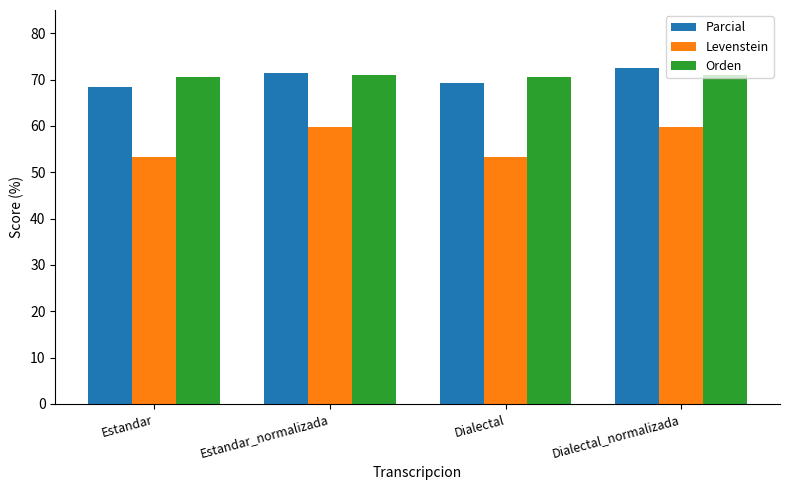

Which category has the lowest value in the Parcial series?

Estandar